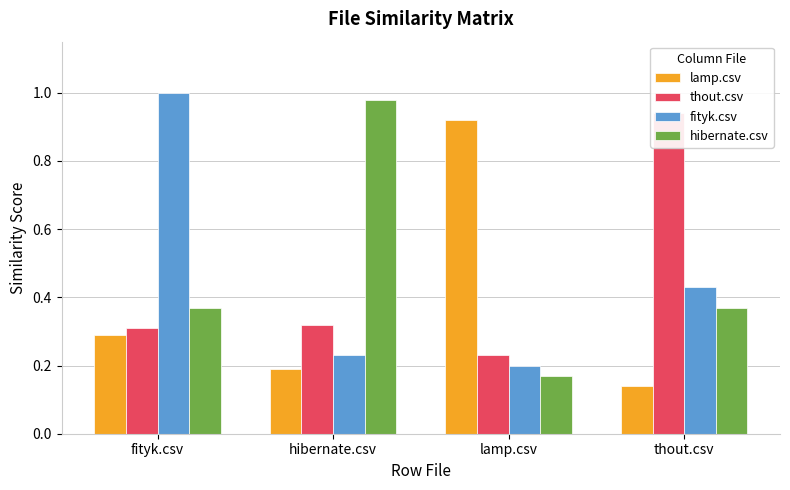

Count the number of categories in the chart.

4